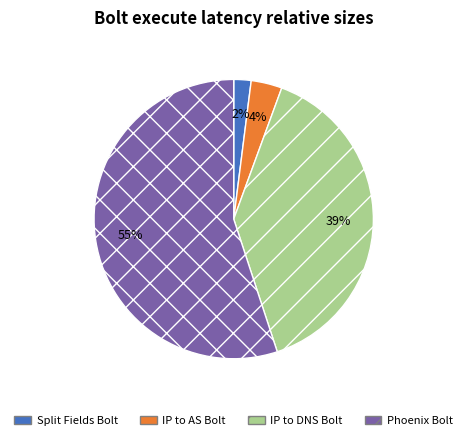

Combined, do IP to AS Bolt and Split Fields Bolt account for over 50%?

No